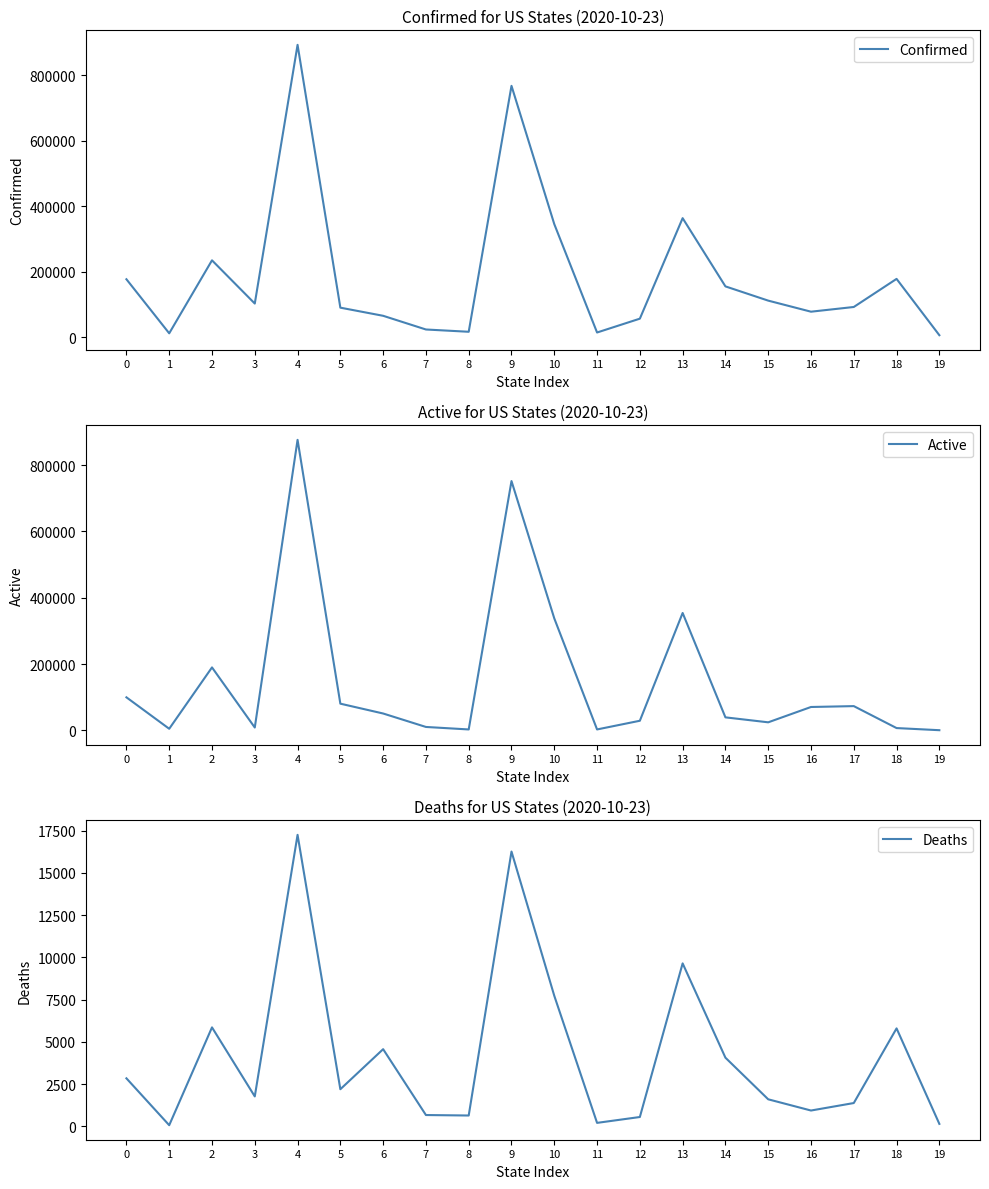

Rank the series by their average value, from lowest to highest.

Deaths, Active, Confirmed